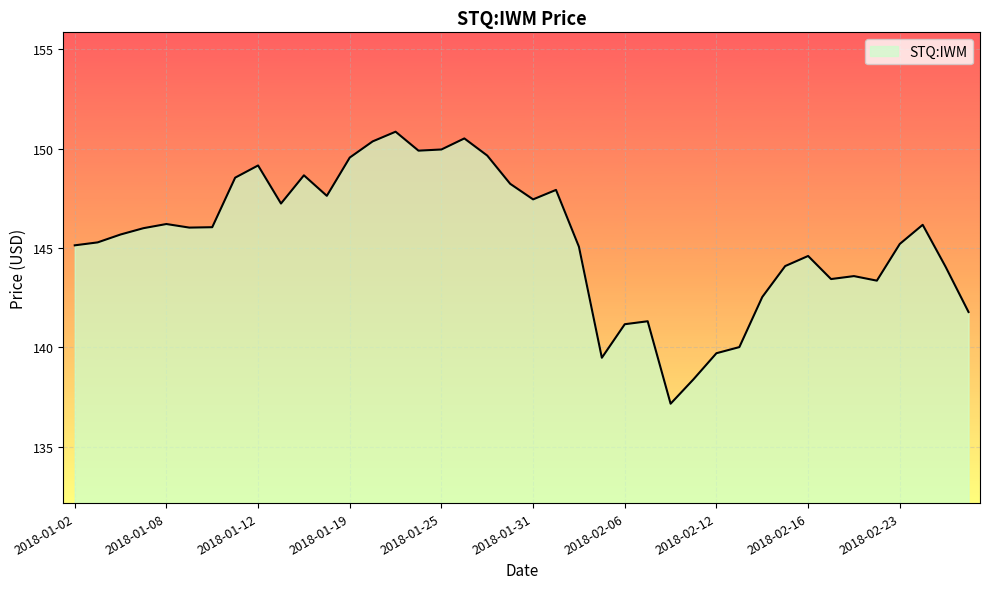

What is the minimum value shown in the chart?

137.2